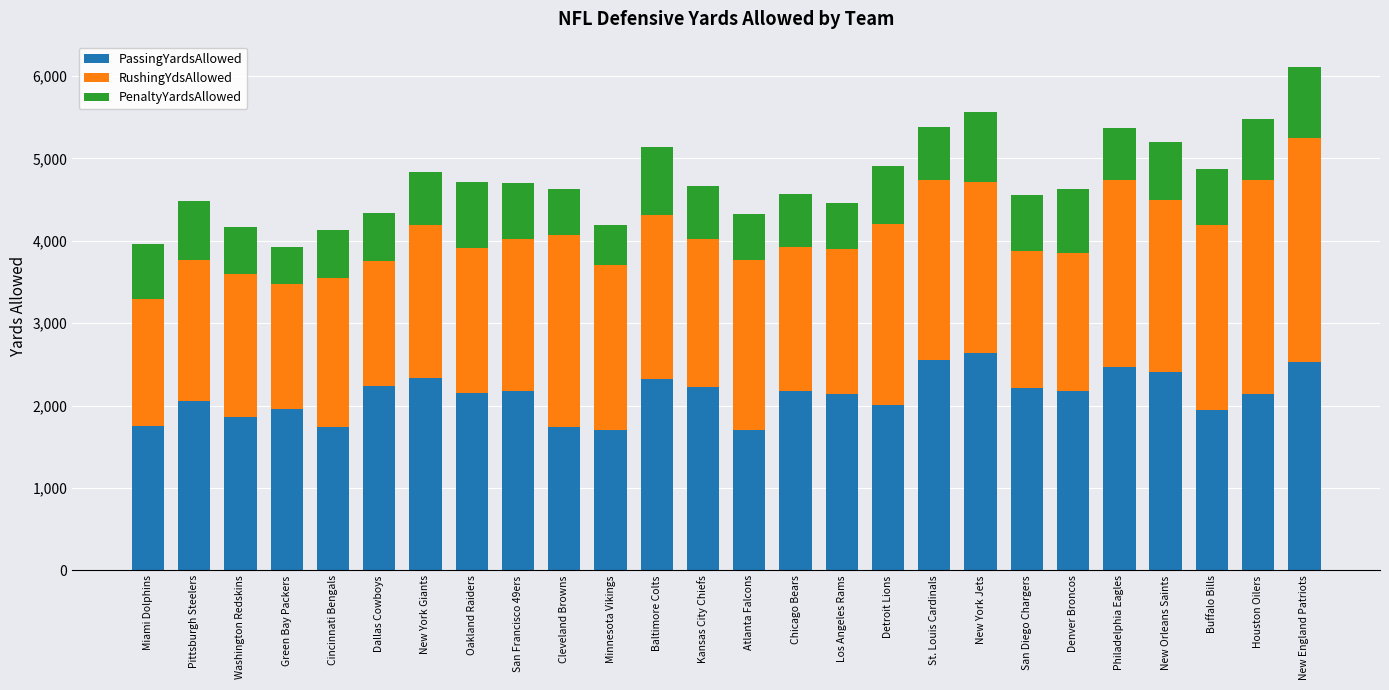

How many distinct data groups are displayed?

3